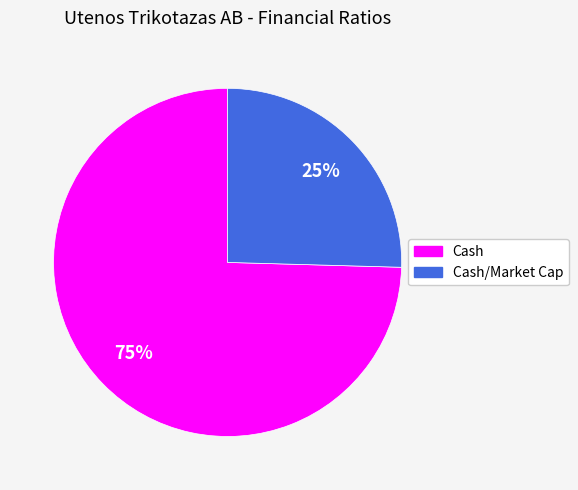

Is there a majority slice in this chart?

Yes